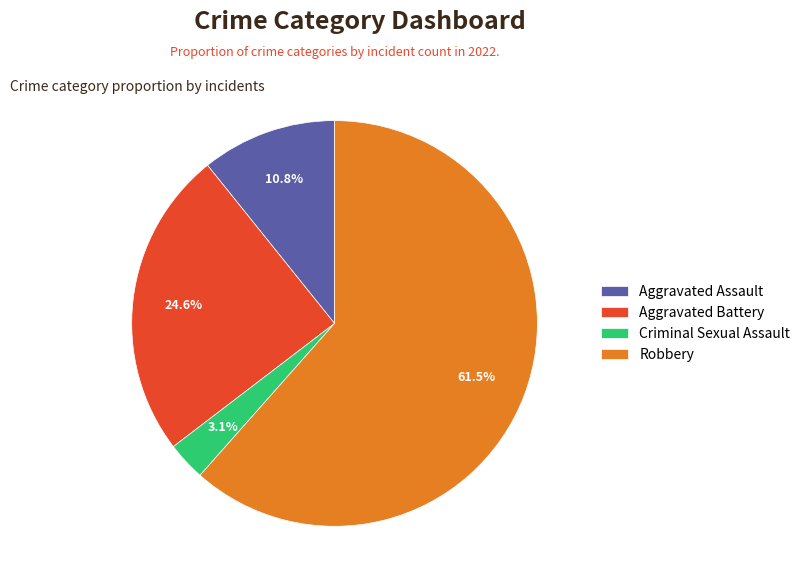

Between Robbery and Criminal Sexual Assault, which is larger?

Robbery